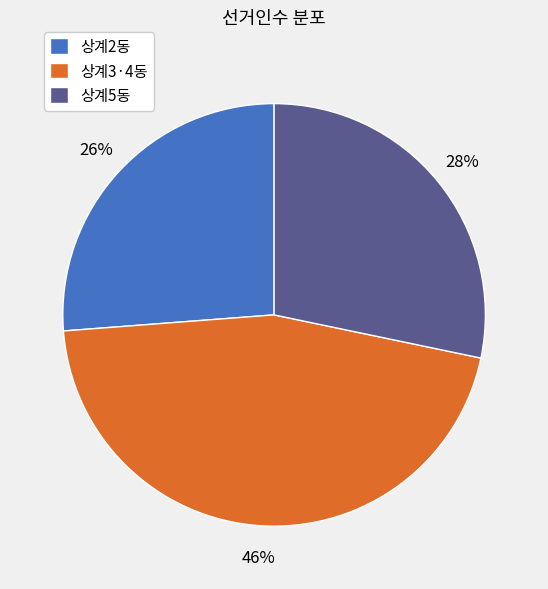

Is the sum of 상계2동 and 상계3·4동 greater than half?

Yes